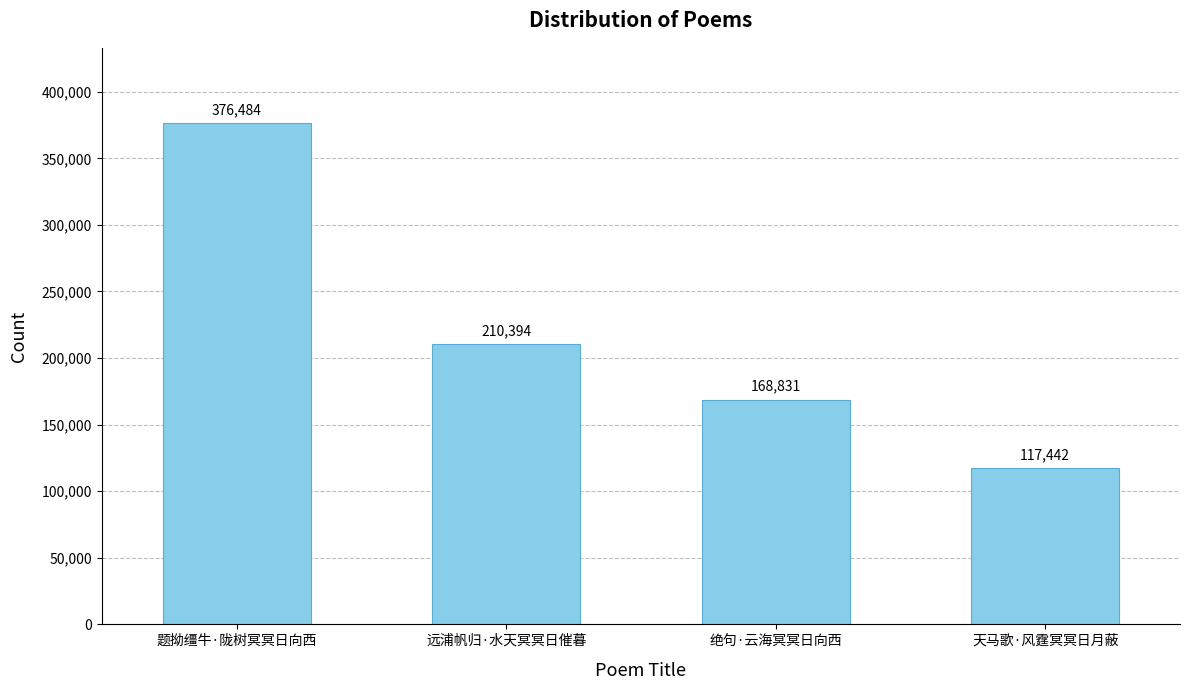

How many values are between 168831 and 376484?

3